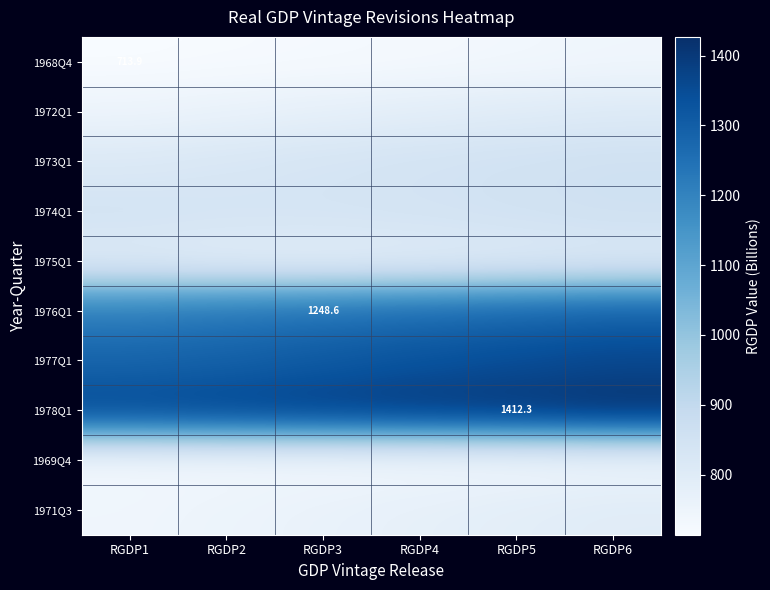

Between RGDP2 and RGDP3, which series saw the biggest shift?

1977Q1